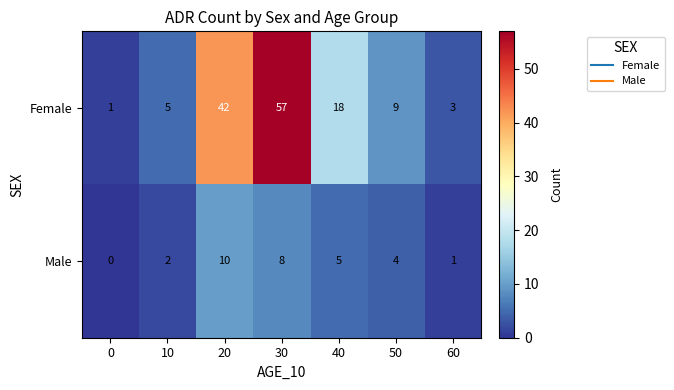

Rank the series at 50 from lowest to highest value.

Male, Female